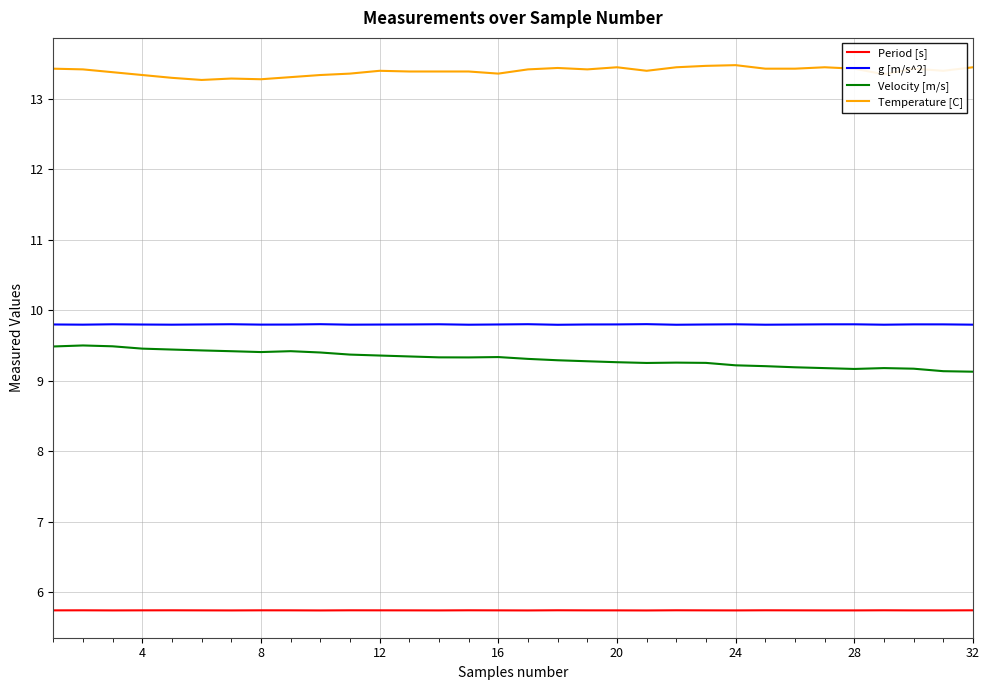

True or false: Temperature [C] and g [m/s^2] intersect in this chart.

False